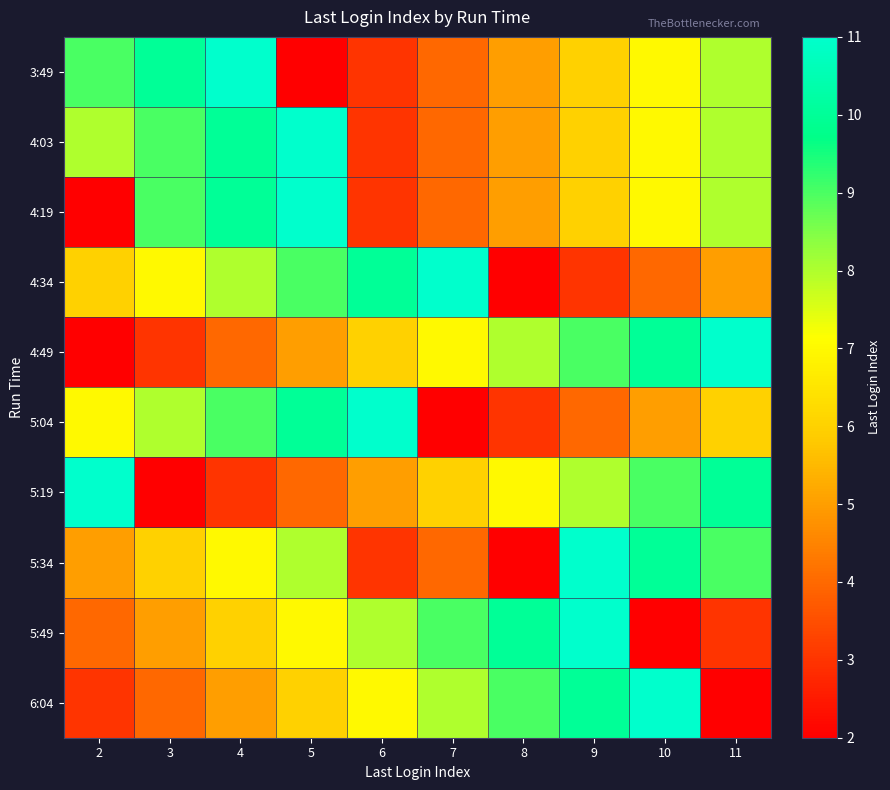

Rank the series at 3 from lowest to highest value.

5:19, 4:49, 6:04, 5:49, 5:34, 4:34, 5:04, 4:03, 4:19, 3:49